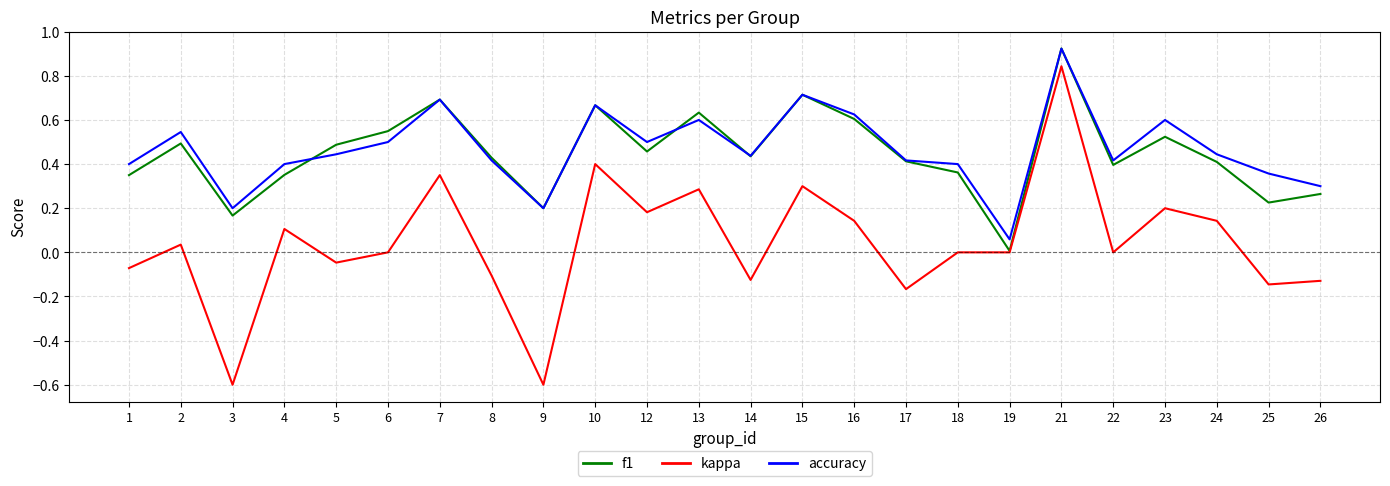

Which label corresponds to the largest value in the chart?

21